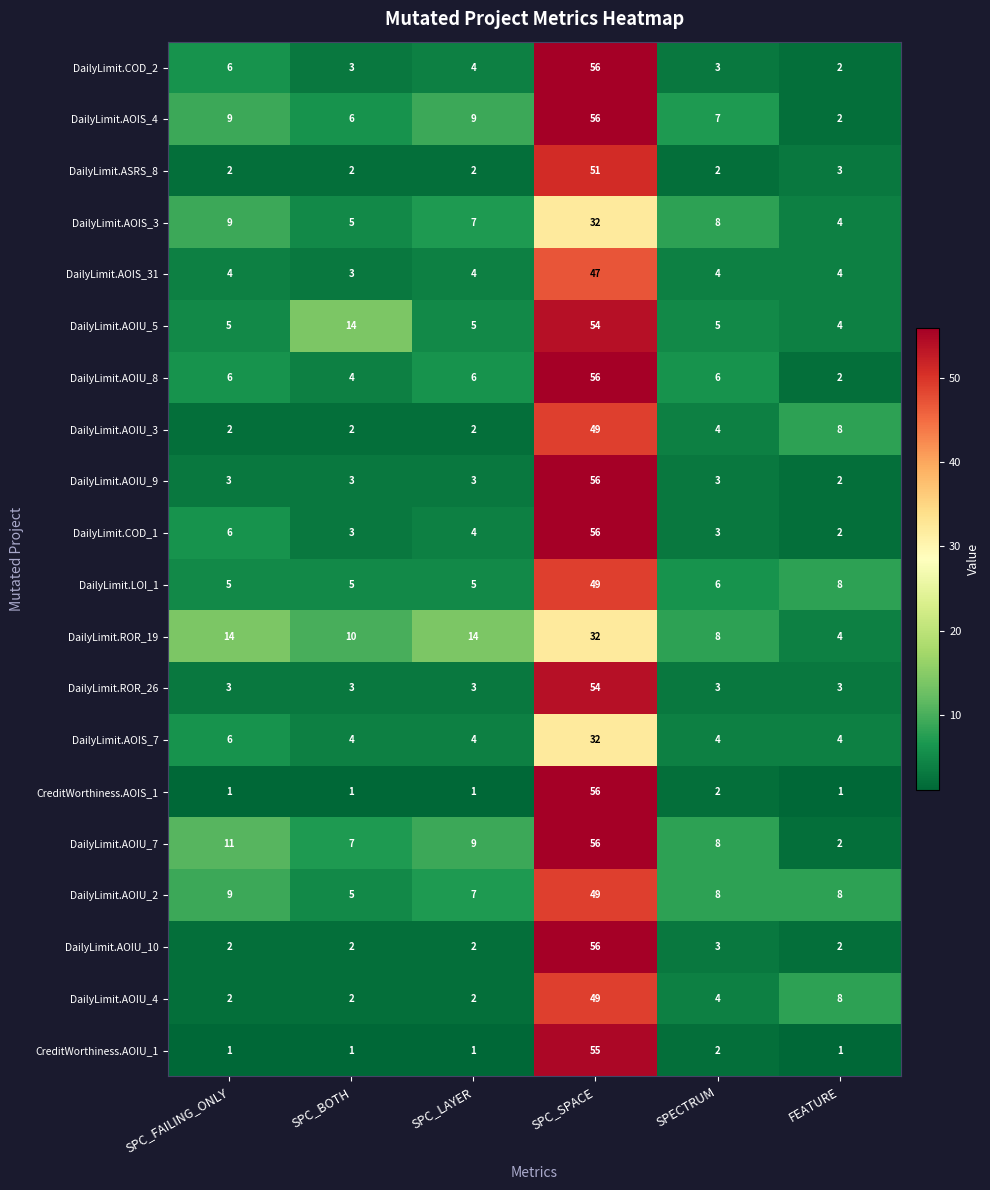

Which category has the highest value across all series?

SPC_SPACE